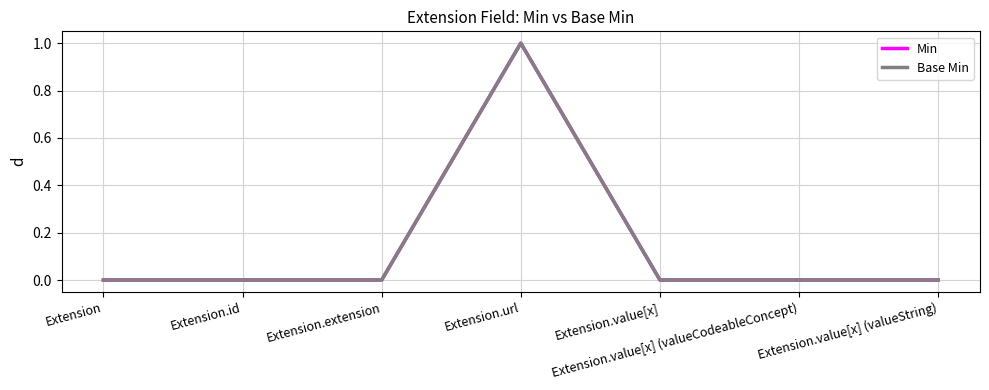

True or false: Base Min and Min cross at least once.

False